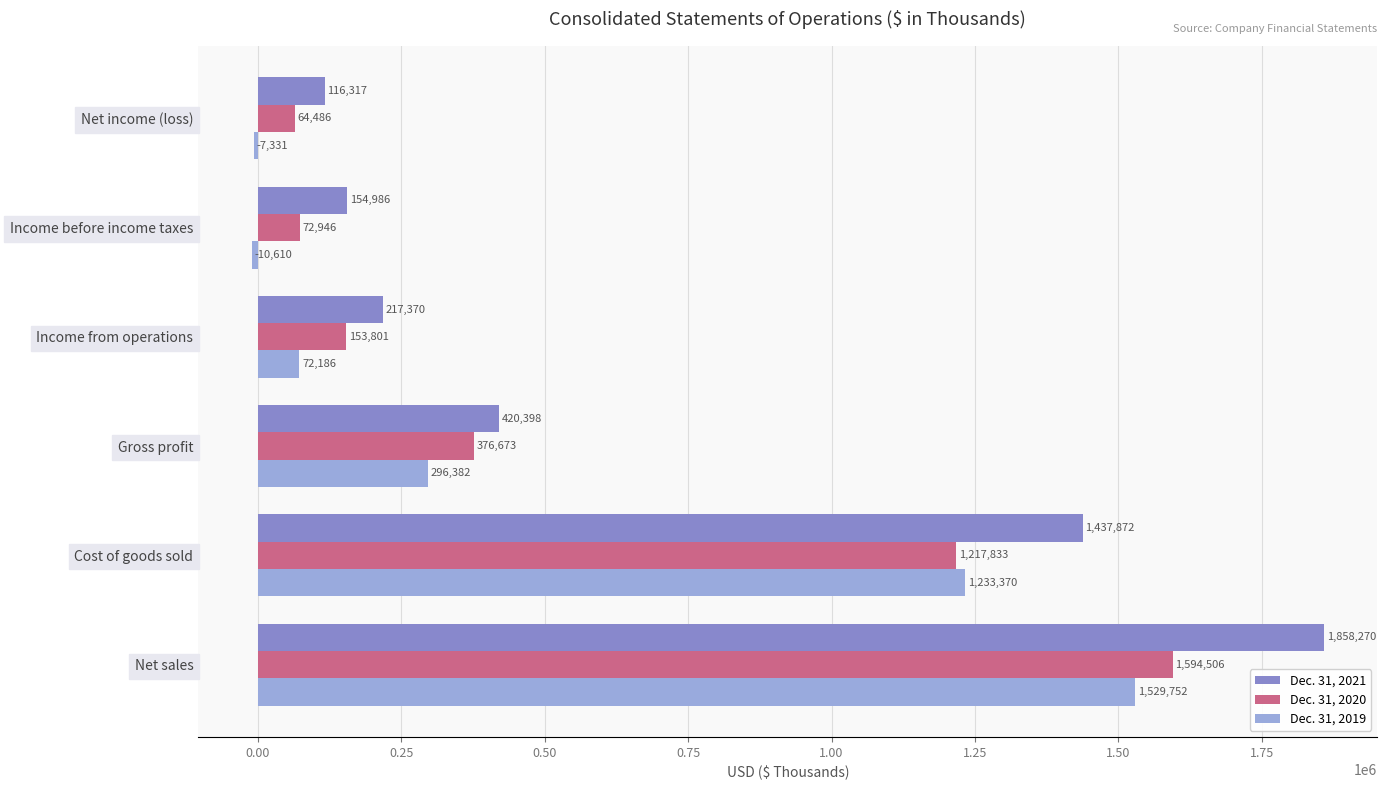

The value of Dec. 31, 2021 at Gross profit is 420398. True or false?

True